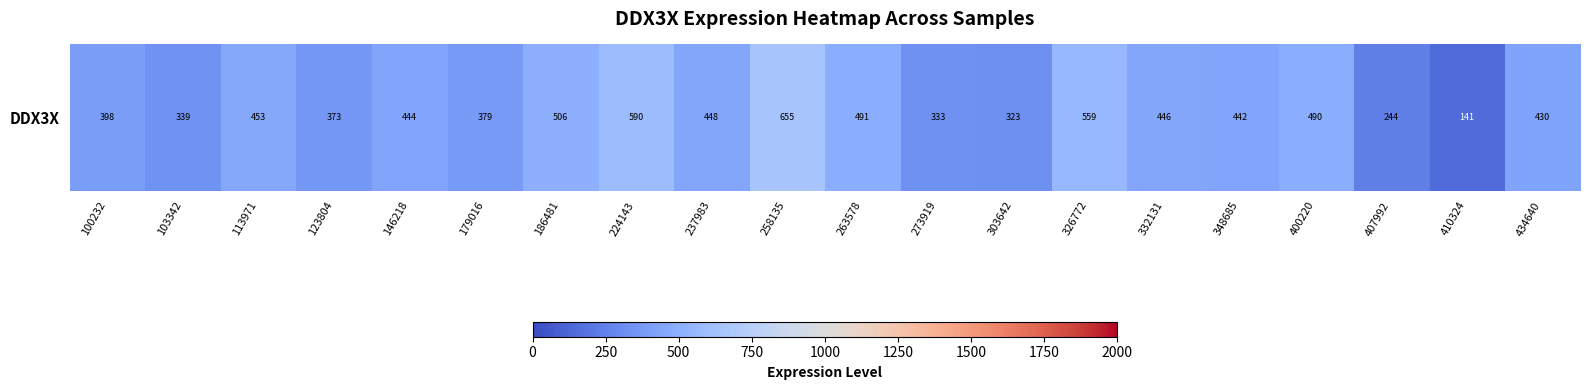

What is the change in value from 348685 to 400220?

+47.8